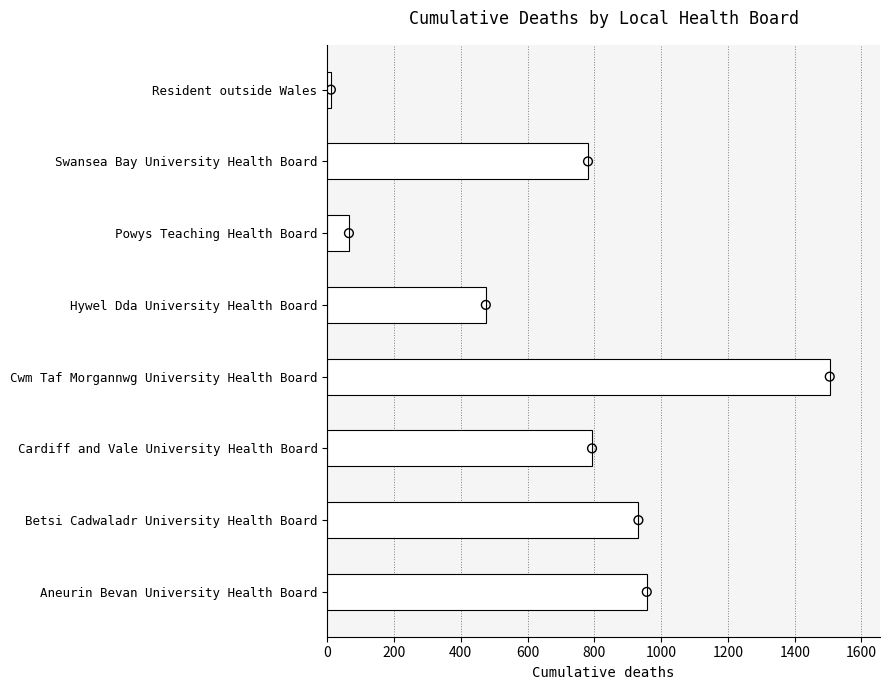

What is the change in value from 0 to 1400?

+7